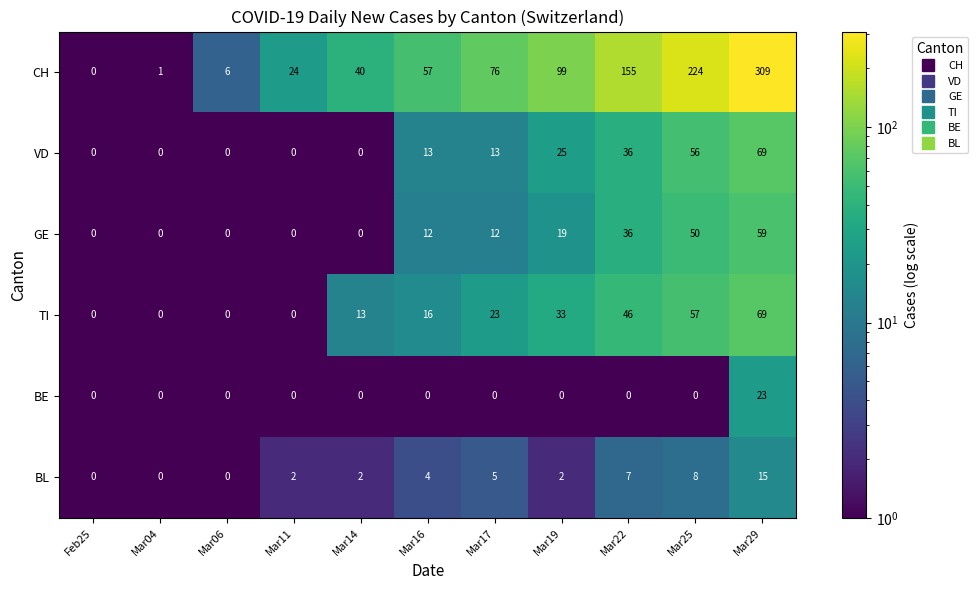

At how many categories does at least one series exceed 138?

3